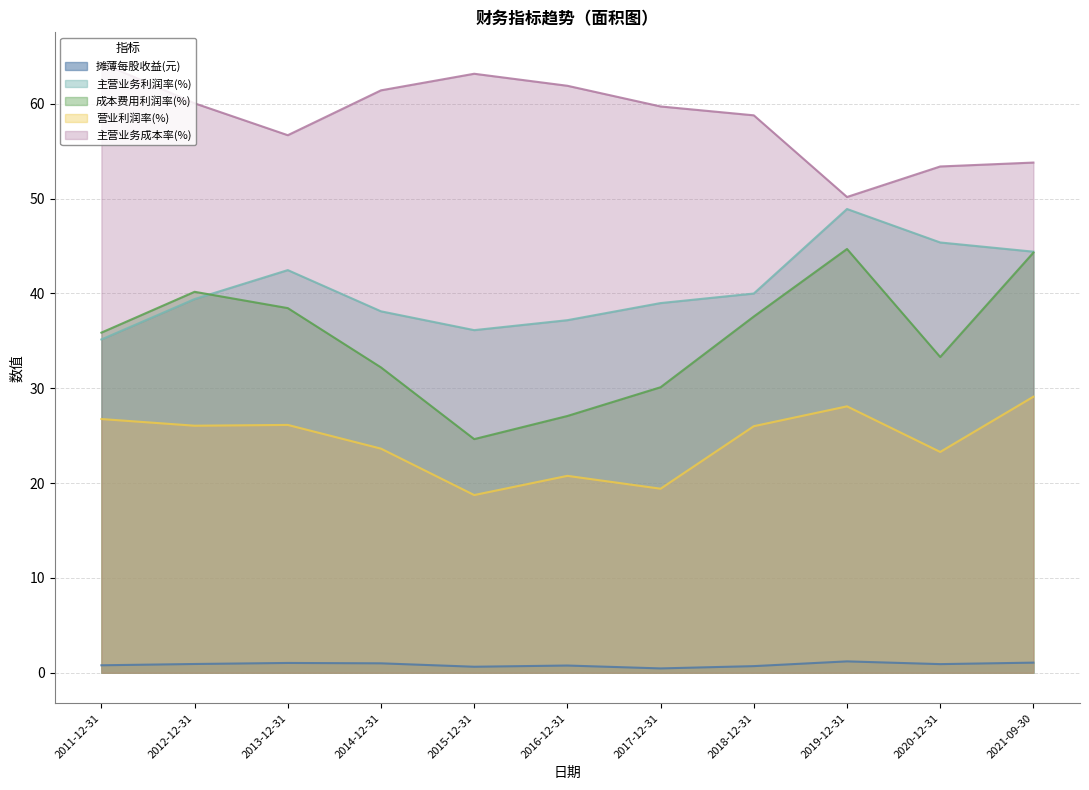

At 2011-12-31, list the series in order from smallest to largest.

摊薄每股收益(元), 营业利润率(%), 主营业务利润率(%), 成本费用利润率(%), 主营业务成本率(%)